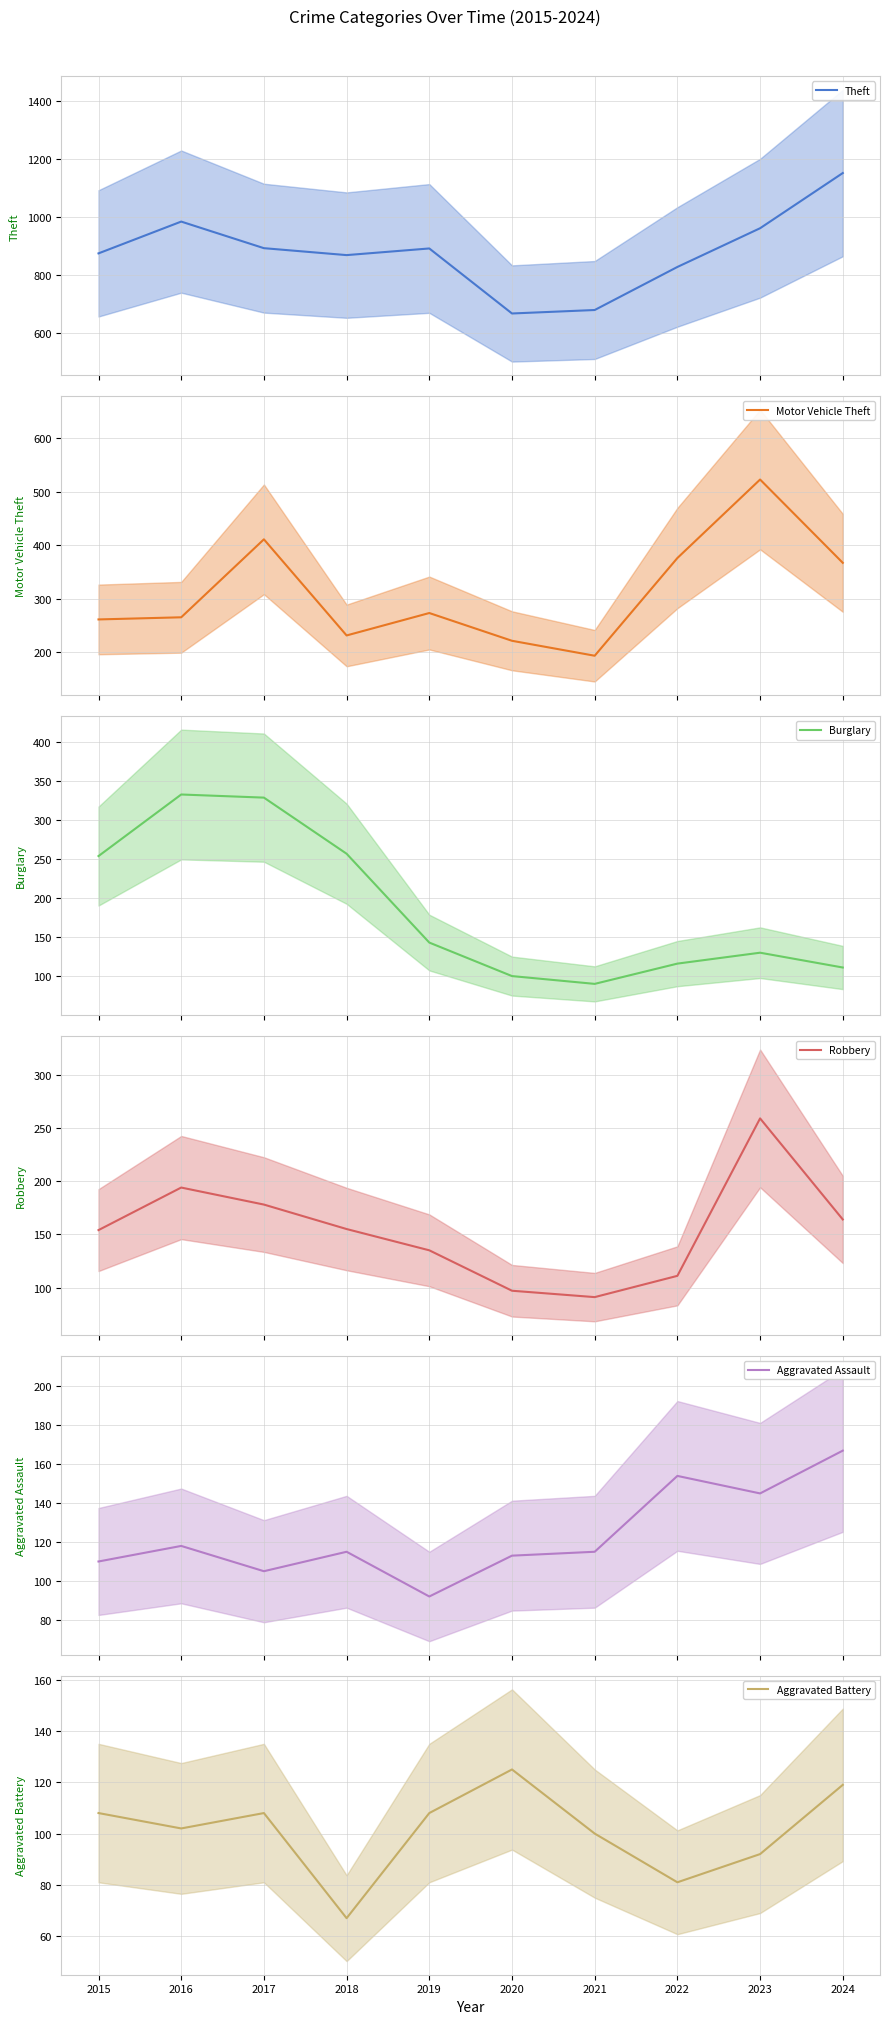

Which has a higher value, 2015 or 2018?

2015